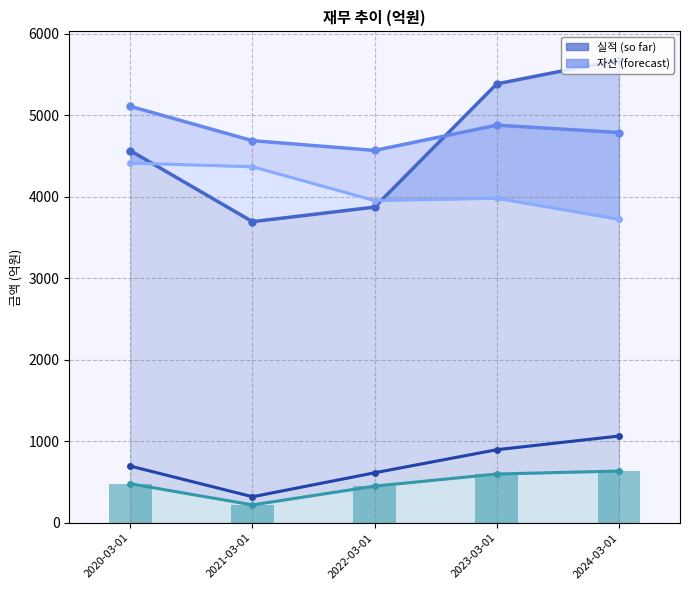

Reading left to right, list all the values displayed in this chart.

영업활동현금흐름: 2020-03-01=479	2021-03-01=220	2022-03-01=450	2023-03-01=599	2024-03-01=635
자본총계: 2020-03-01=696	2021-03-01=320	2022-03-01=614	2023-03-01=897	2024-03-01=1065
매출액: 2020-03-01=4566	2021-03-01=3695	2022-03-01=3874	2023-03-01=5386	2024-03-01=5682
부채총계: 2020-03-01=4414	2021-03-01=4369	2022-03-01=3954	2023-03-01=3982	2024-03-01=3724
자산총계: 2020-03-01=5110	2021-03-01=4689	2022-03-01=4569	2023-03-01=4879	2024-03-01=4789